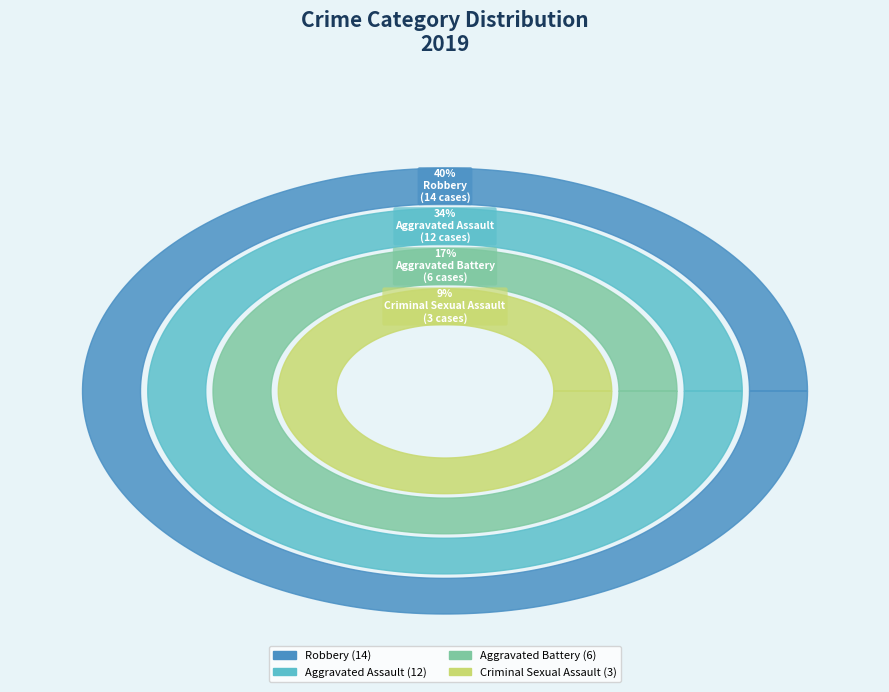

What is the ratio of the value at Robbery to the value at Aggravated Assault?

1.2